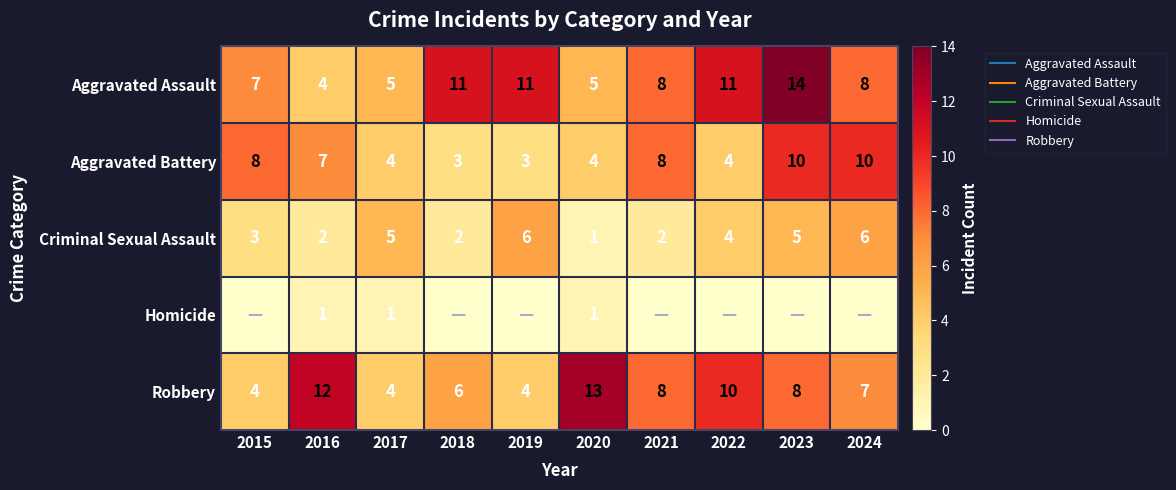

How many data points in Robbery are less than 8?

5